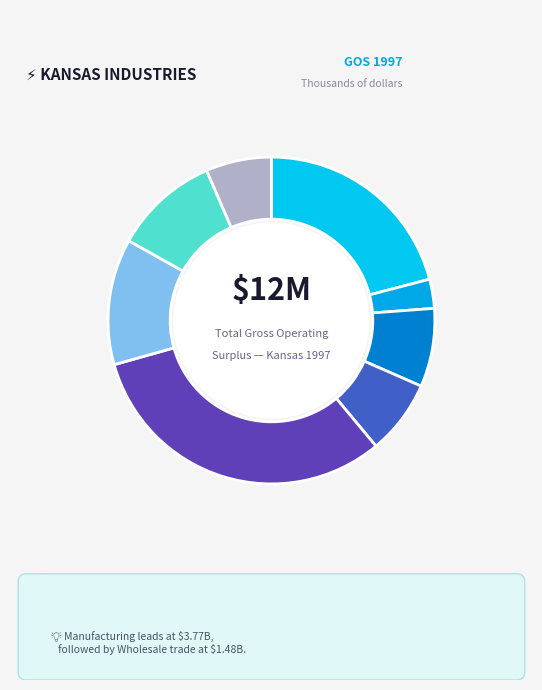

Count the number of slices in the pie.

8